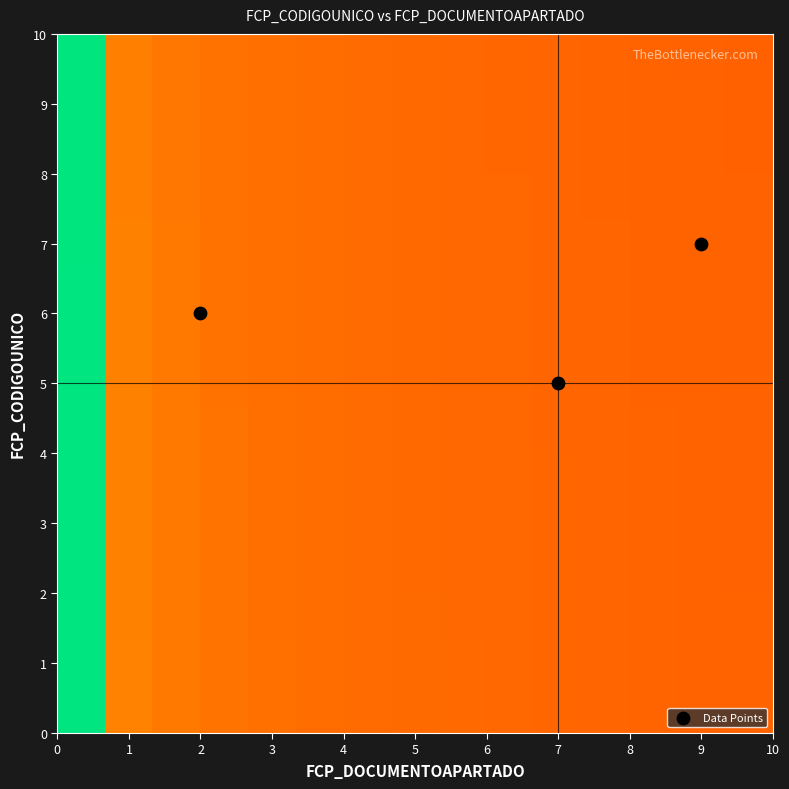

What is the average X value?

6